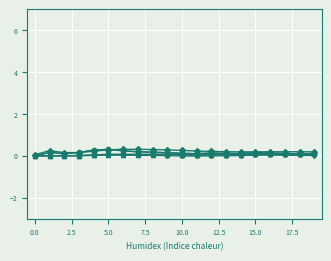

Is this an area chart (filled region under the line)?

No